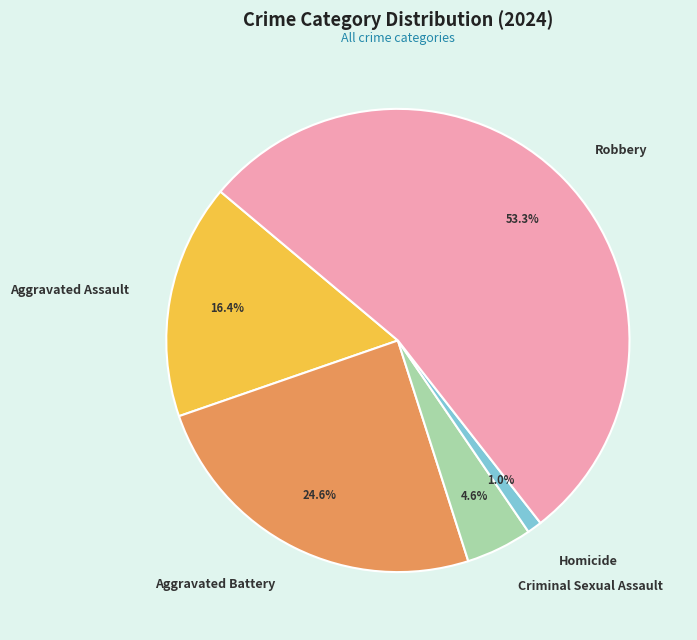

To the nearest percent, what is the average slice percentage?

20%